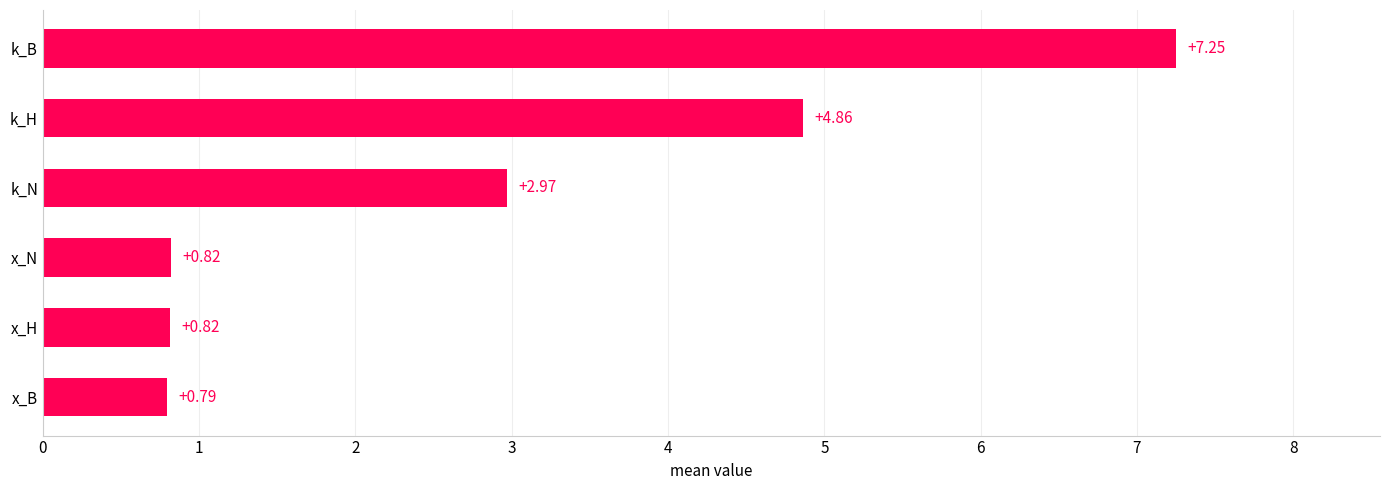

Which category has the highest value across all series?

k_B